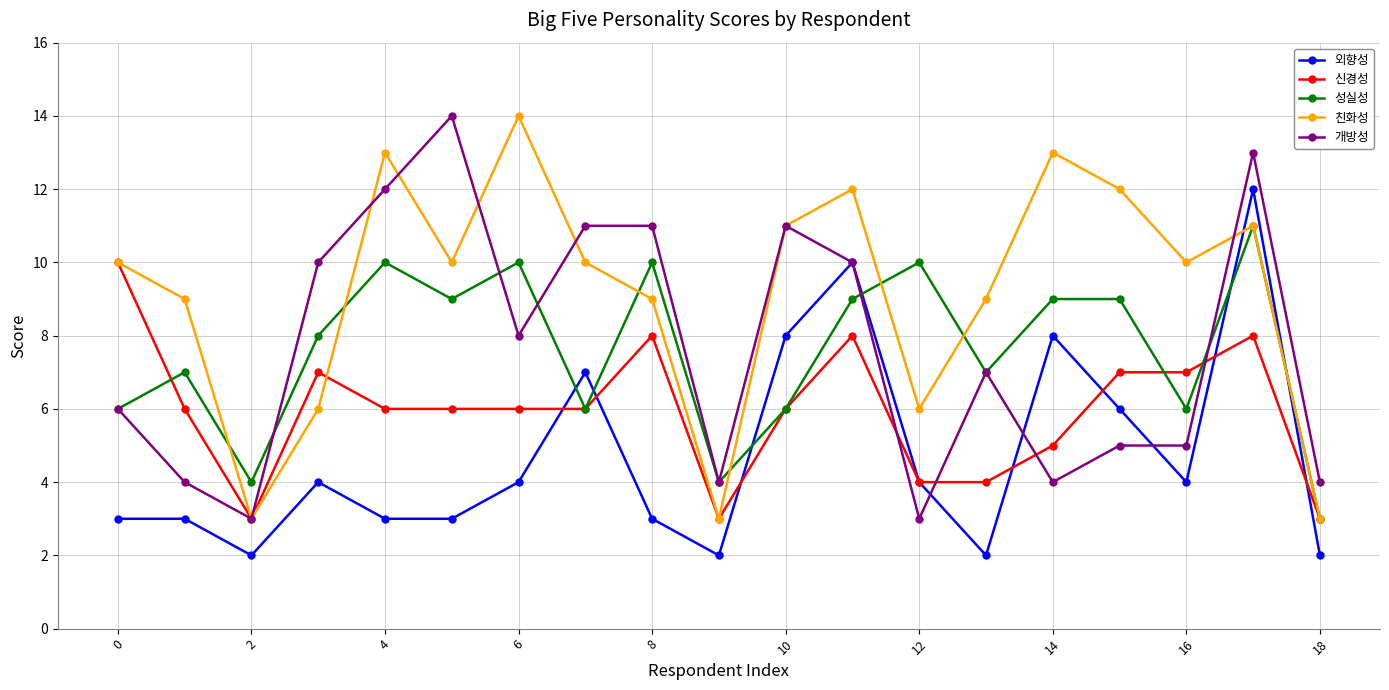

Which series has the largest total across all categories?

친화성